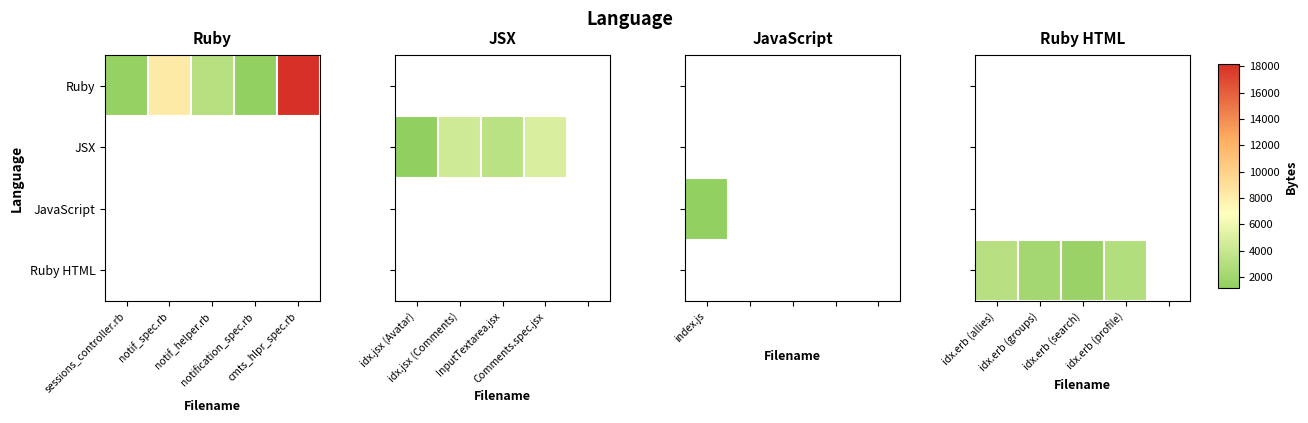

How many distinct data groups are displayed?

4